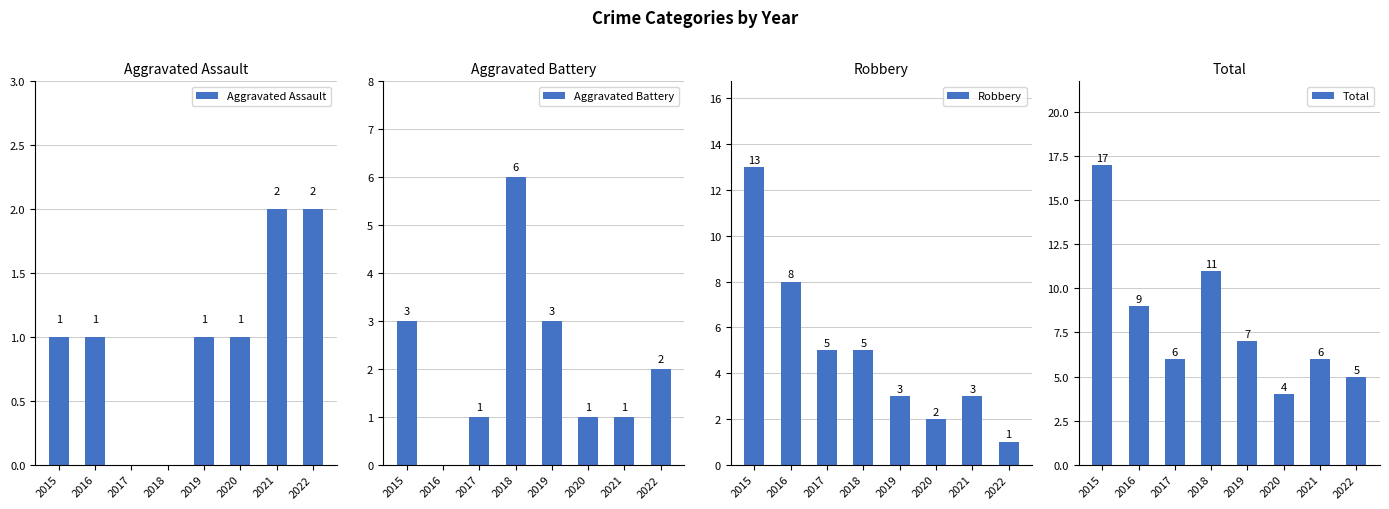

Count the Aggravated Battery values in the range 1 to 3.

6